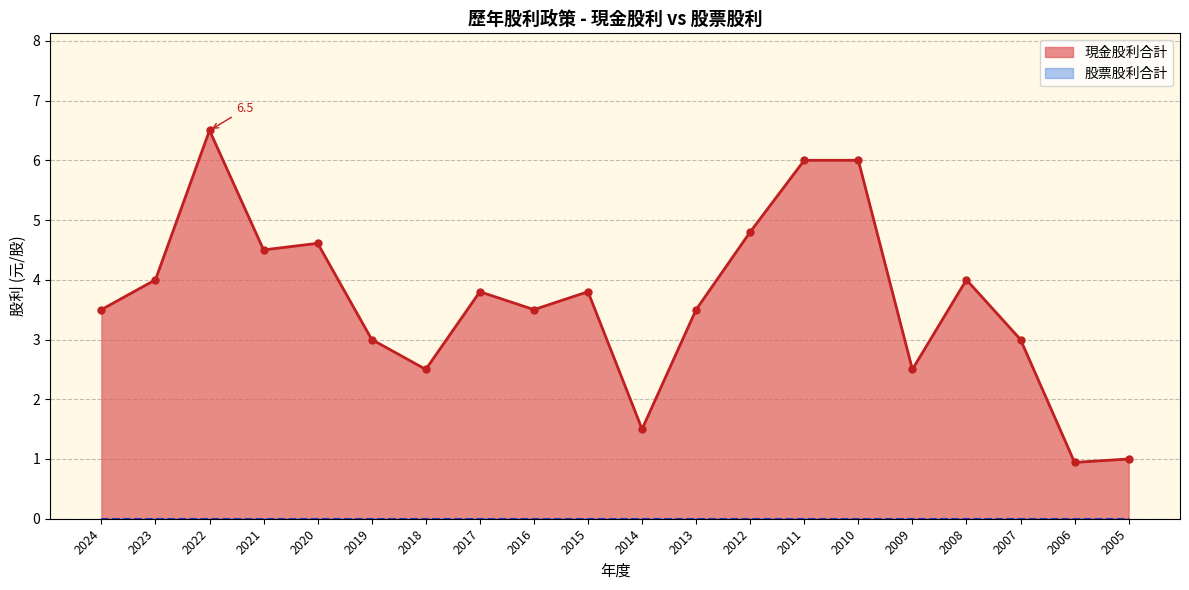

What is the value of the 現金股利合計 point at the 20th from the left?

1.0